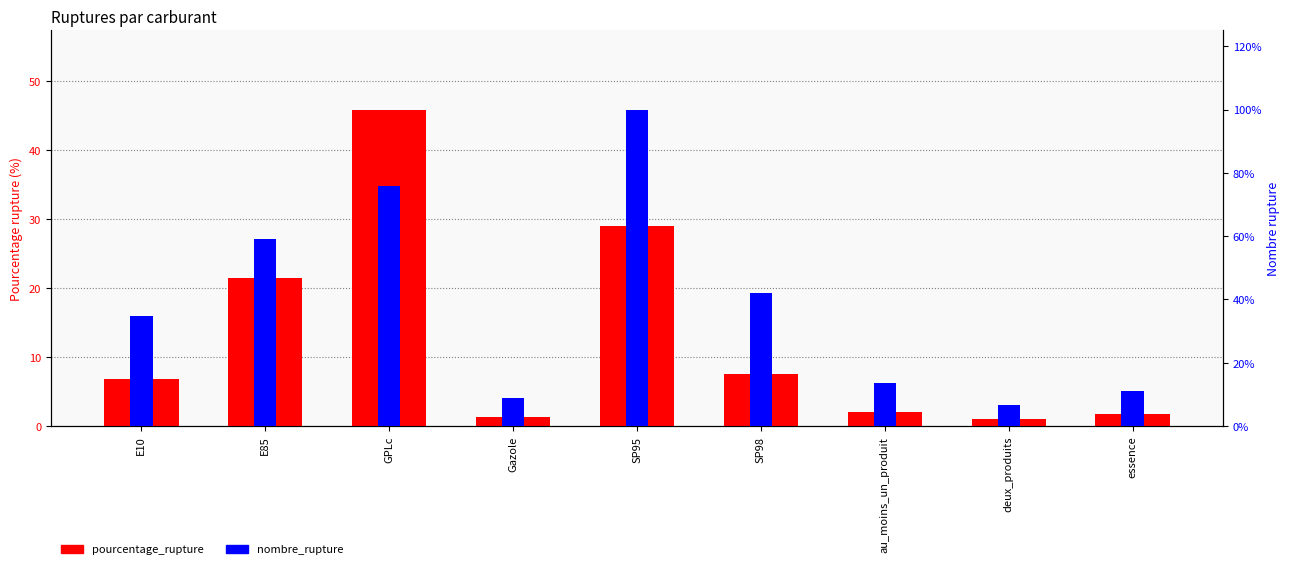

The pourcentage_rupture series shows 29.0 at SP95. True or false?

True